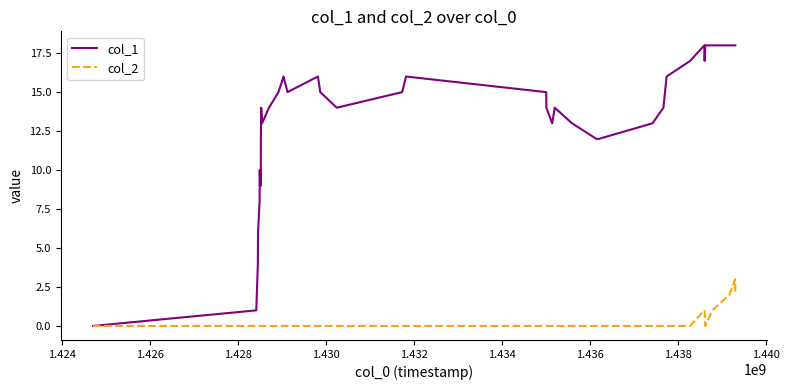

Reading left to right, transcribe all the data shown in this chart.

col_1: 0	1	4	6	8	10	9	10	9	12	13	14	13	14	15	16	15	16	15	14	15	16	15	14	13	14	13	12	12	13	14	16	17	18	17	18	18	18	18	18
col_2: 0	0	0	0	0	0	0	0	0	0	0	0	0	0	0	0	0	0	0	0	0	0	0	0	0	0	0	0	0	0	0	0	0	1	1	0	1	2	3	2